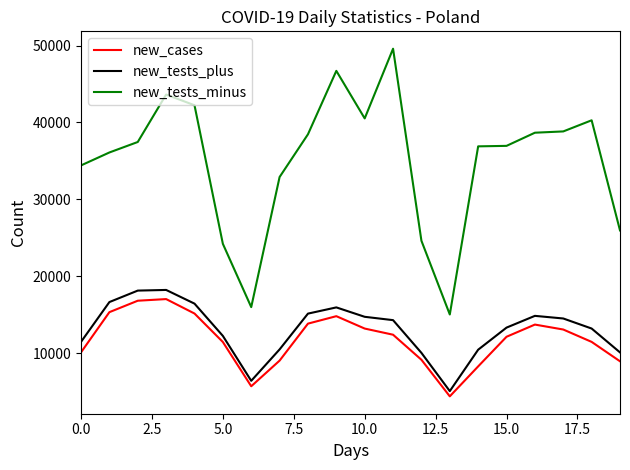

Which series has the largest range (max minus min)?

new_tests_minus